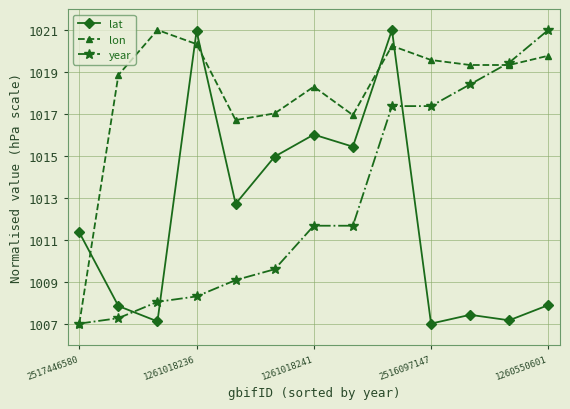

What is the greatest value displayed?

1021.0